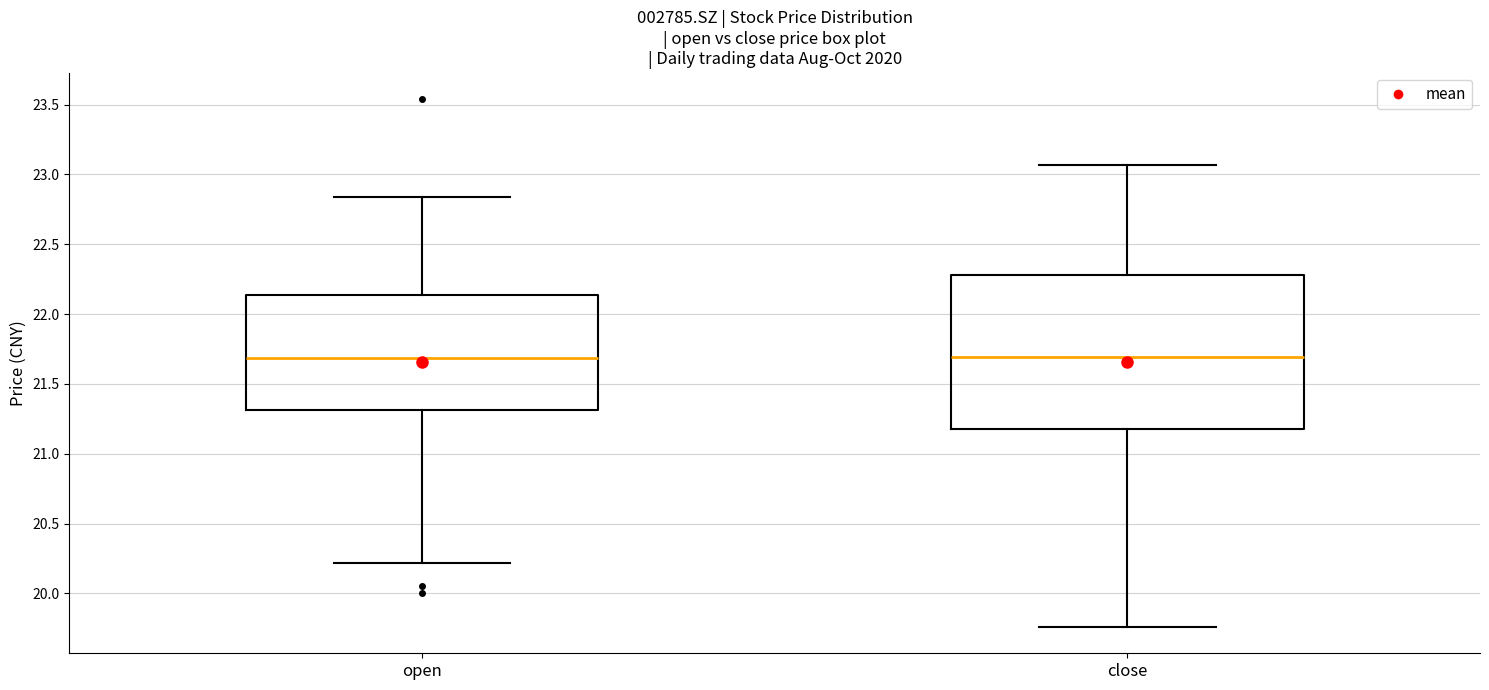

Reading left to right, read every box against the y-axis: the position of its median line, the range the box covers, and the ends of its whiskers. The values are not printed on the chart, so give them approximately, as read against the axis.

open: median 21.70, box 21.30 to 22.15, whiskers 20.20 to 22.85
close: median 21.70, box 21.20 to 22.30, whiskers 19.75 to 23.05